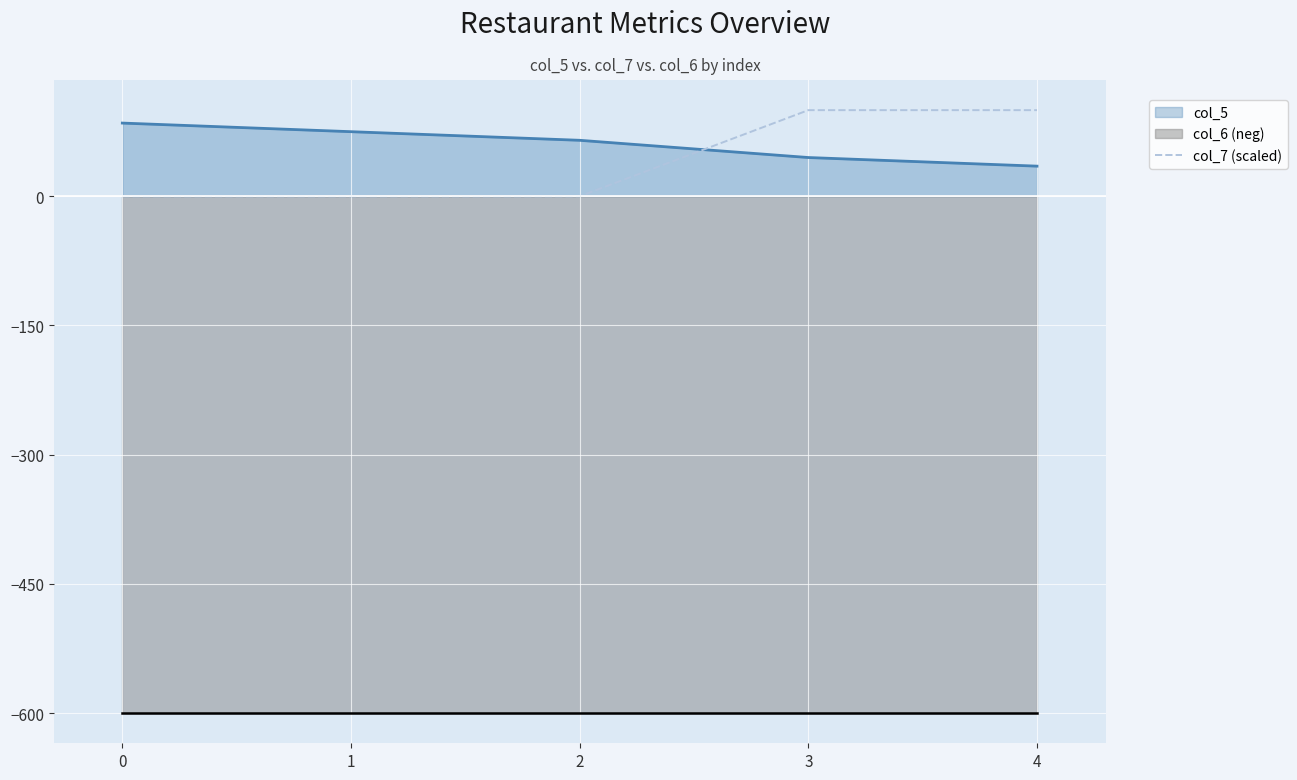

The value of col_5 at 0 is 85. True or false?

True